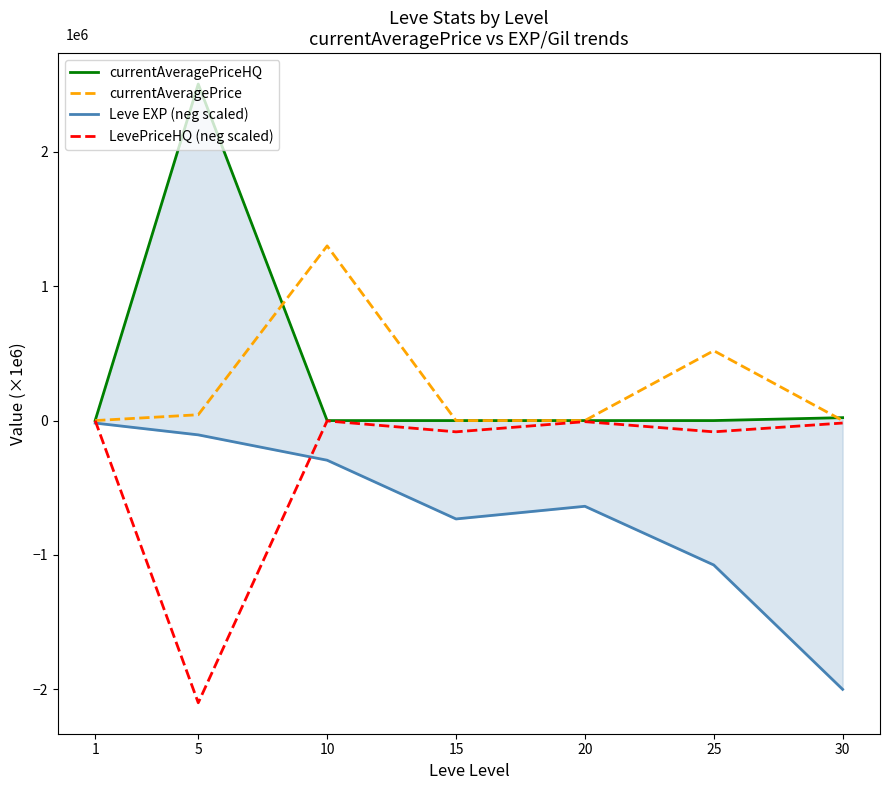

Is the value of currentAveragePrice at 5 greater than the value of LevePriceHQ (neg scaled) at 25?

Yes